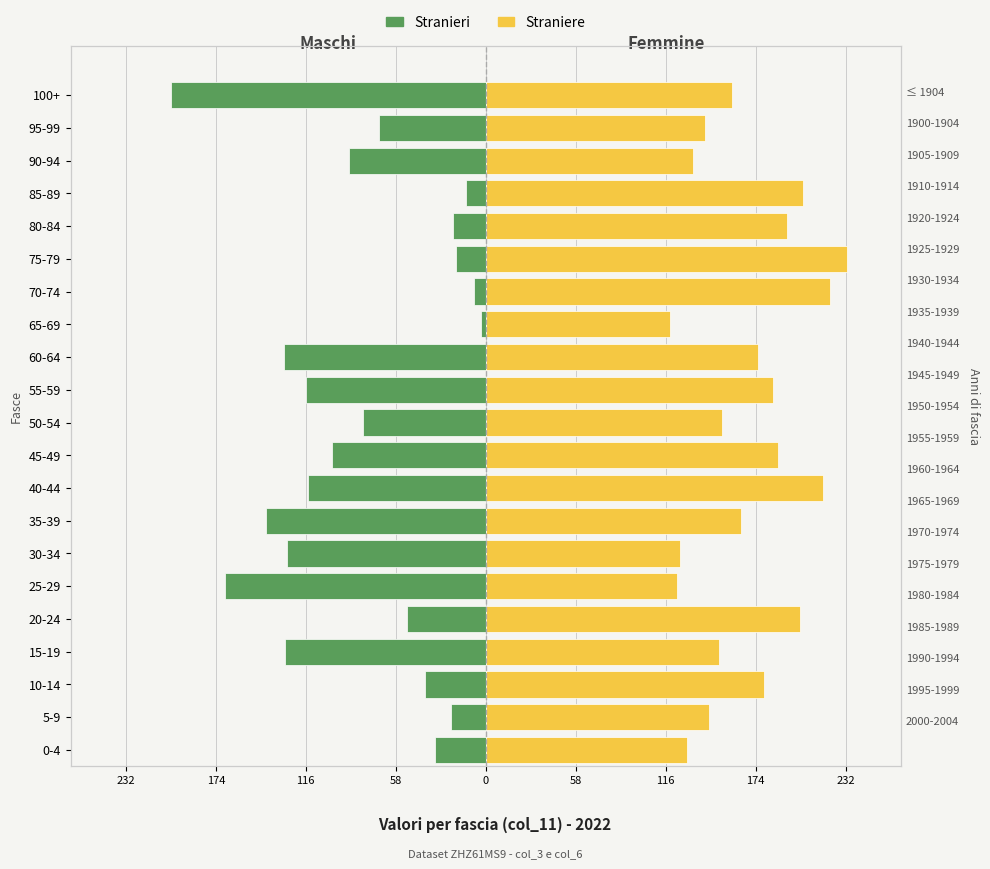

Count the number of categories in the chart.

21